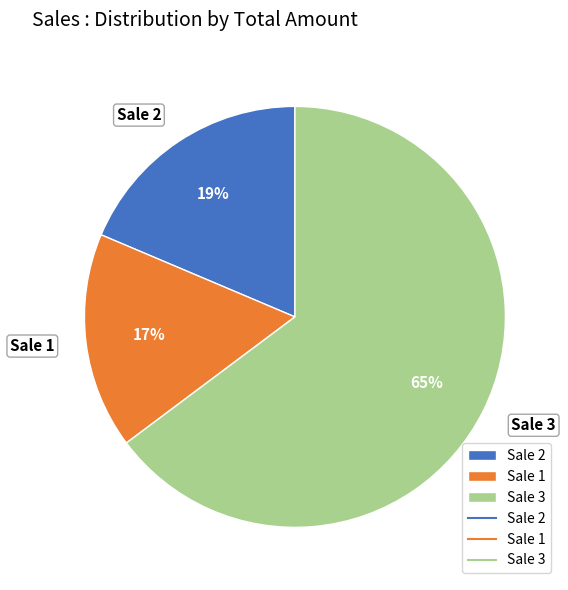

What is the smallest slice in the pie chart?

Sale 1